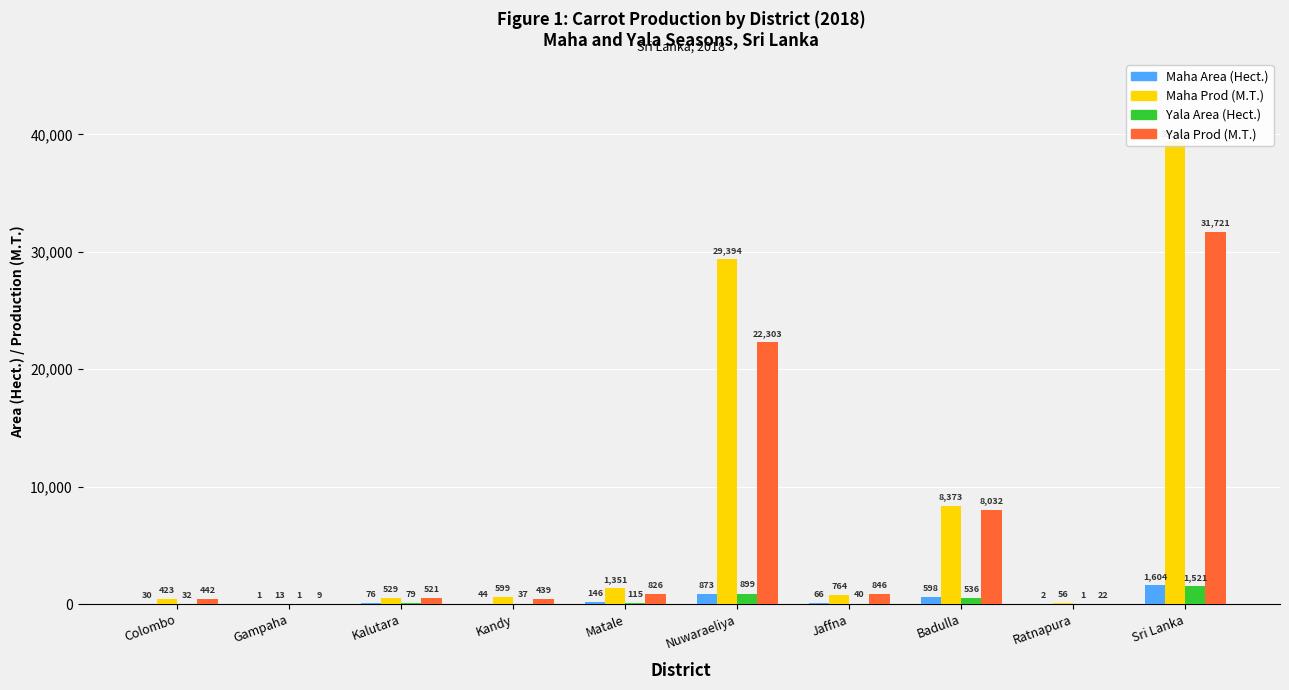

The value of Maha Prod (M.T.) at Gampaha is 13.0. True or false?

True